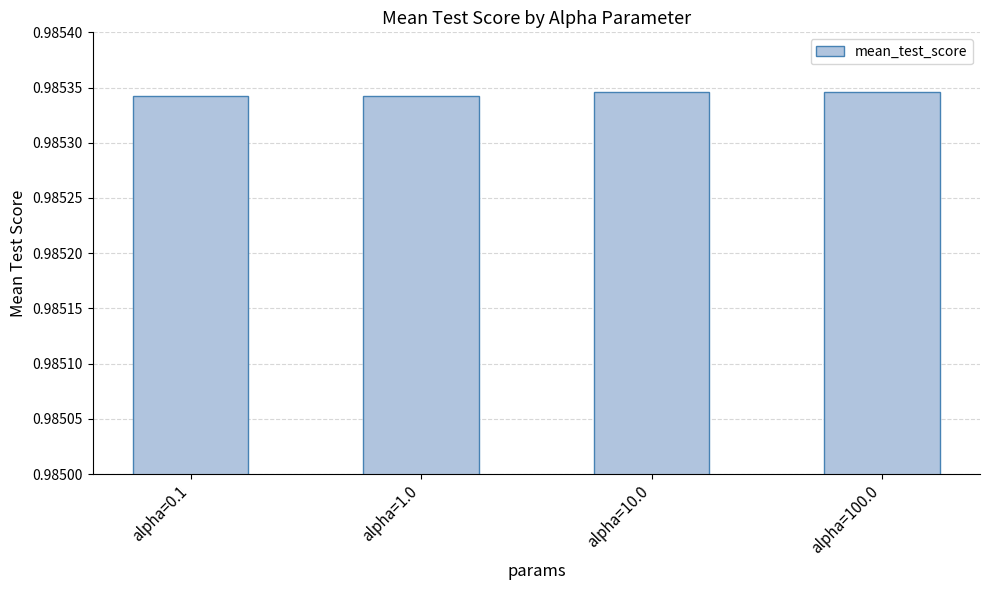

What is the label of the 2nd bar from the right?

alpha=10.0